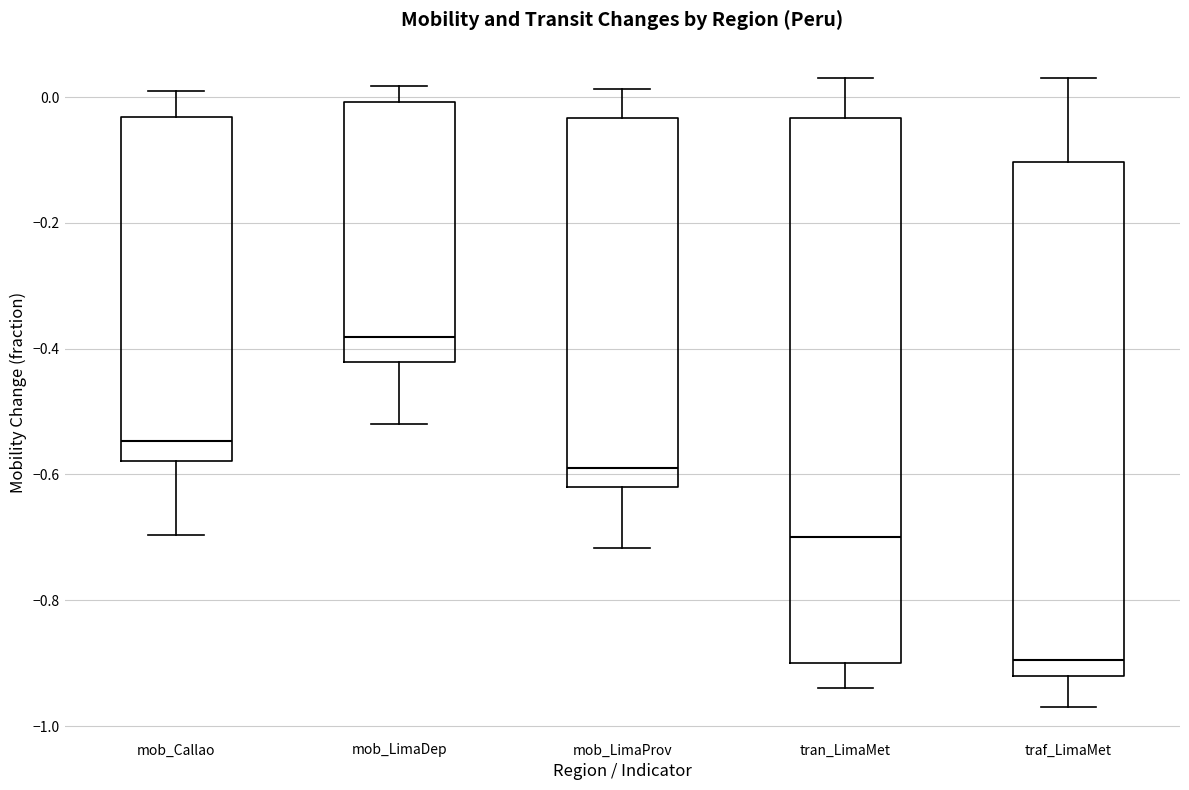

Which box's median line is the lowest?

traf_LimaMet